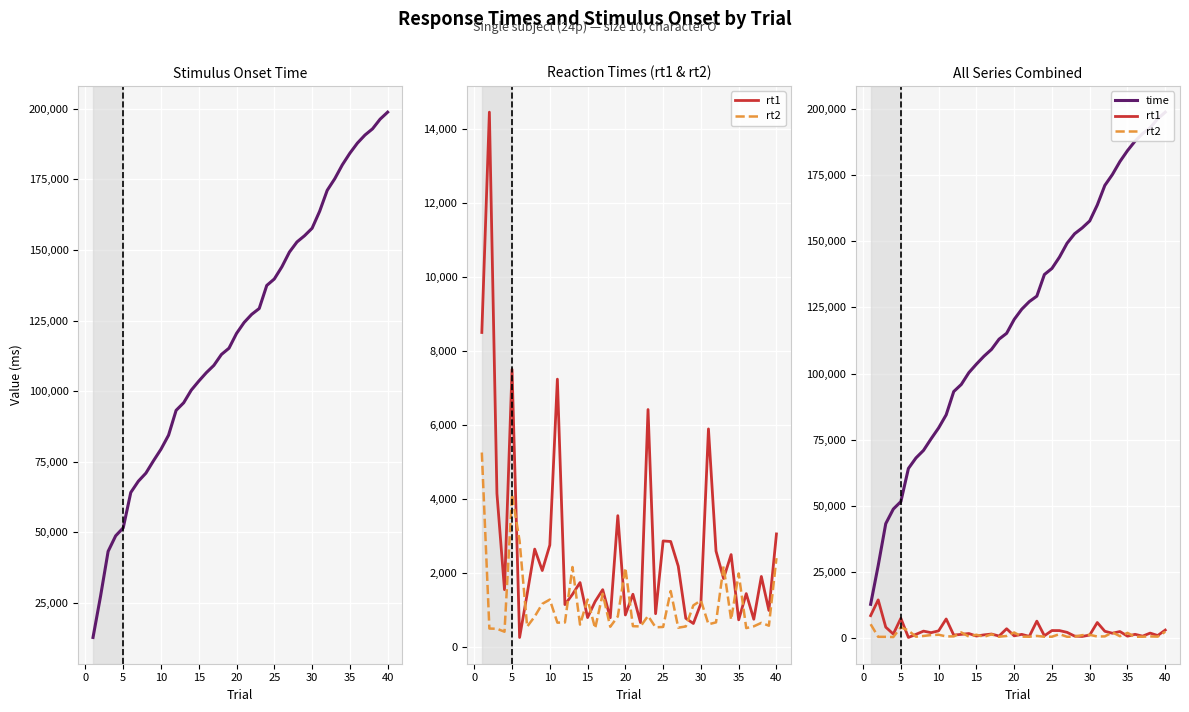

List the series in order of their peak value, lowest first.

rt2, rt1, time